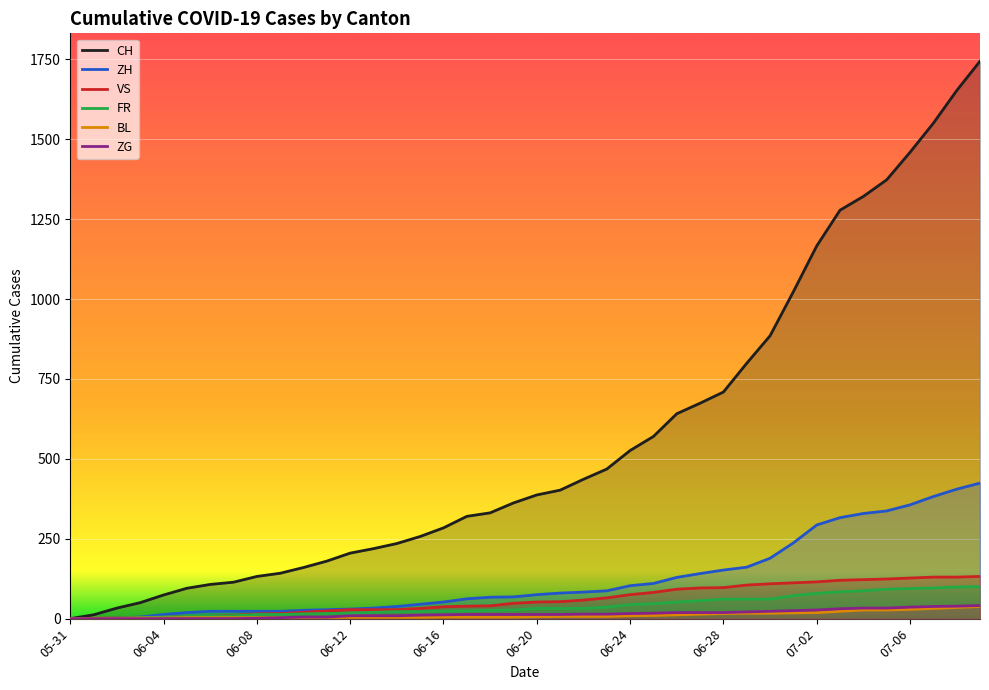

What is the difference between the highest and lowest values at 2020-06-06?

107